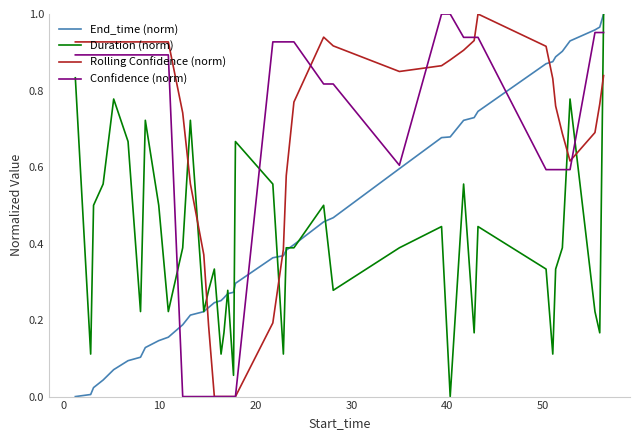

Which series ends up on top after the final intersection of Rolling Confidence (norm) and Duration (norm)?

Duration (norm)